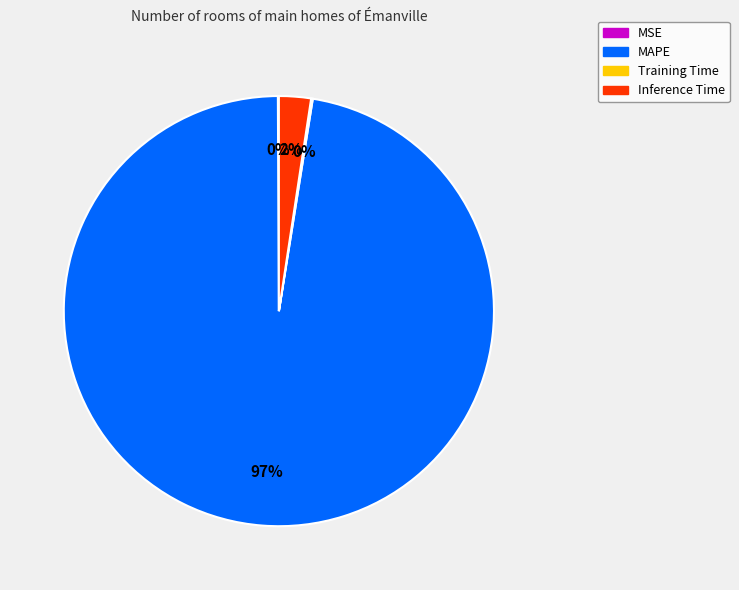

The MAPE slice represents 89% of the pie. True or false?

False